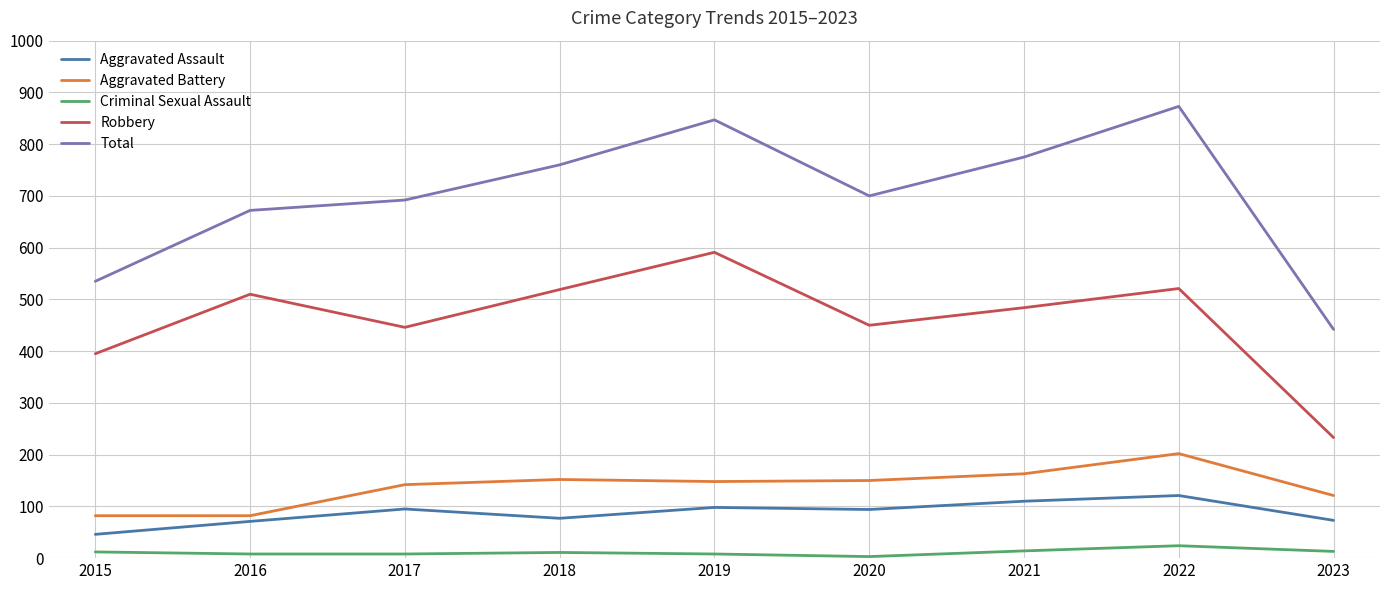

True or false: Total has more than 0 points higher than both neighbors.

True